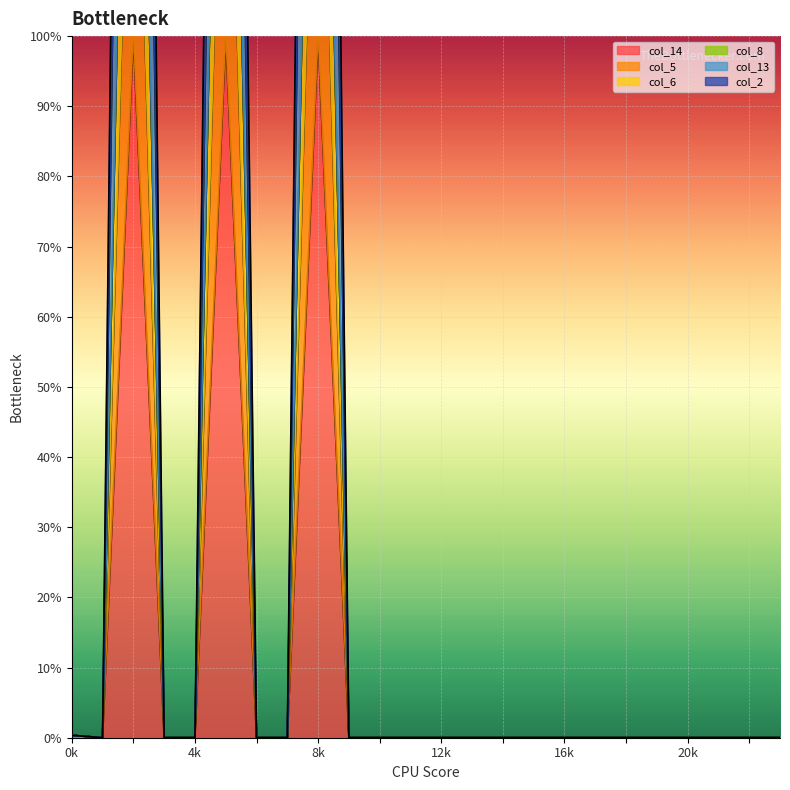

The col_14 series shows 0.0 at 6. True or false?

True